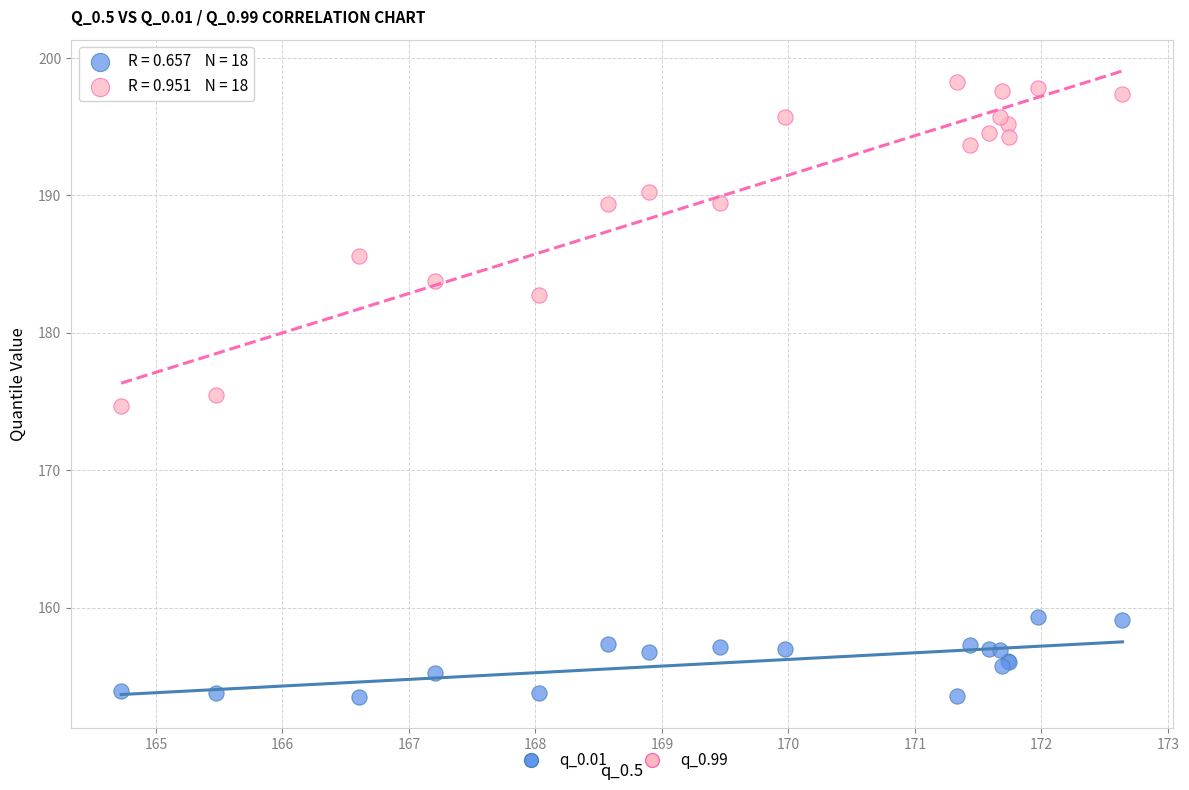

Which series reaches the minimum Y coordinate?

q_0.01